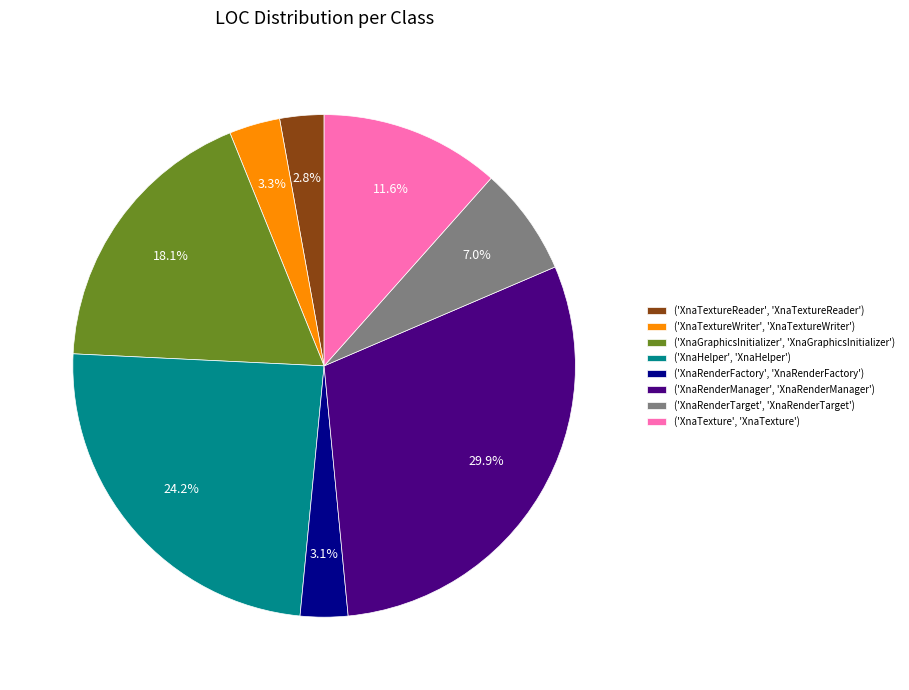

Rank the categories by value from highest to lowest.

('XnaRenderManager', 'XnaRenderManager'), ('XnaHelper', 'XnaHelper'), ('XnaGraphicsInitializer', 'XnaGraphicsInitializer'), ('XnaTexture', 'XnaTexture'), ('XnaRenderTarget', 'XnaRenderTarget'), ('XnaTextureWriter', 'XnaTextureWriter'), ('XnaRenderFactory', 'XnaRenderFactory'), ('XnaTextureReader', 'XnaTextureReader')